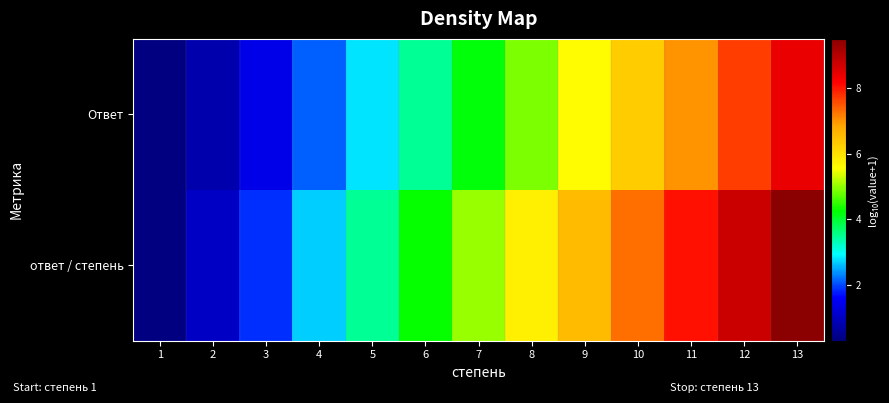

Reading left to right, what are all the values shown in this chart?

ответ / степень: 1=0.3	2=1.0	3=1.9	4=2.7	5=3.5	6=4.3	7=5.0	8=5.8	9=6.5	10=7.3	11=8.0	12=8.8	13=9.5
Ответ: 1=0.3	2=0.8	3=1.4	4=2.1	5=2.8	6=3.5	7=4.2	8=4.9	9=5.6	10=6.3	11=7.0	12=7.7	13=8.4